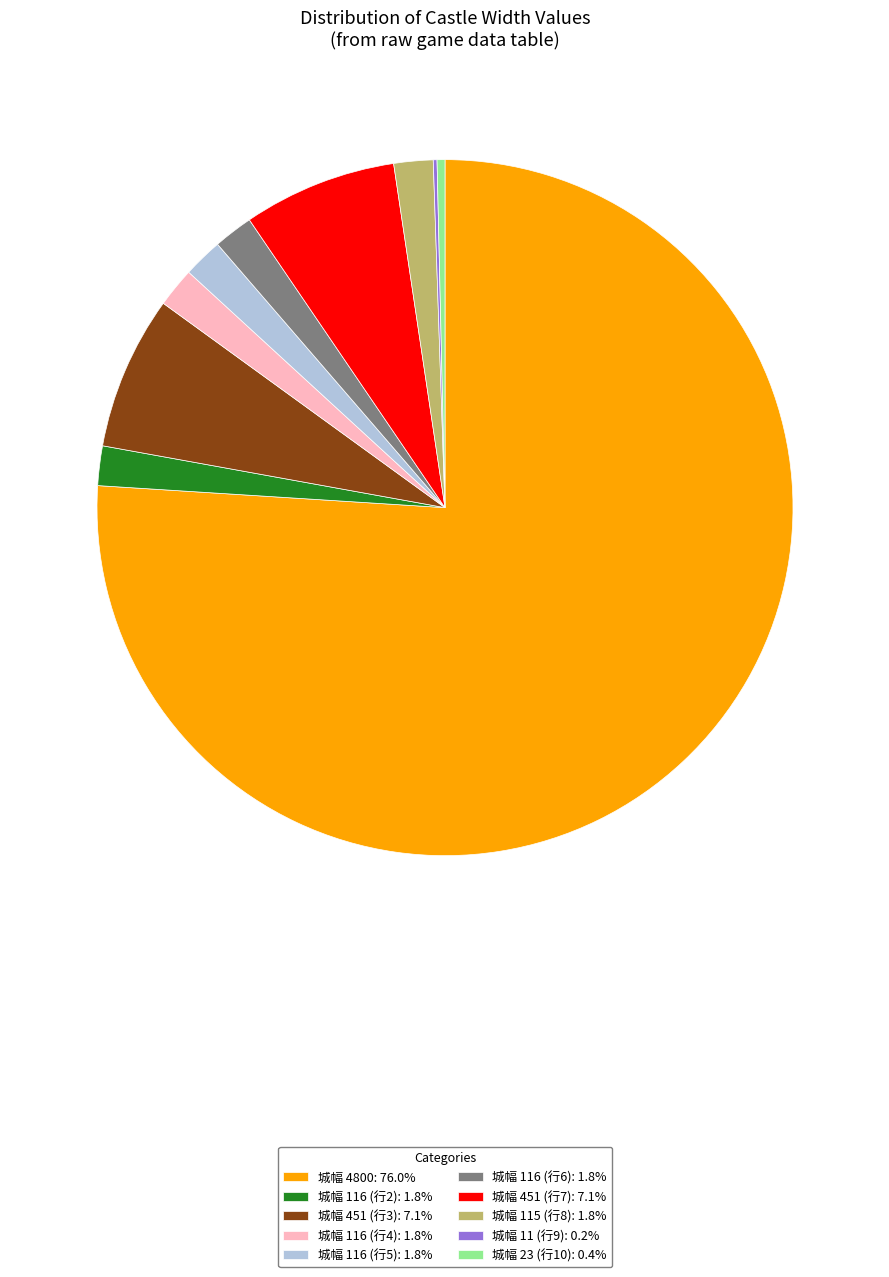

Does any single category account for the majority?

Yes